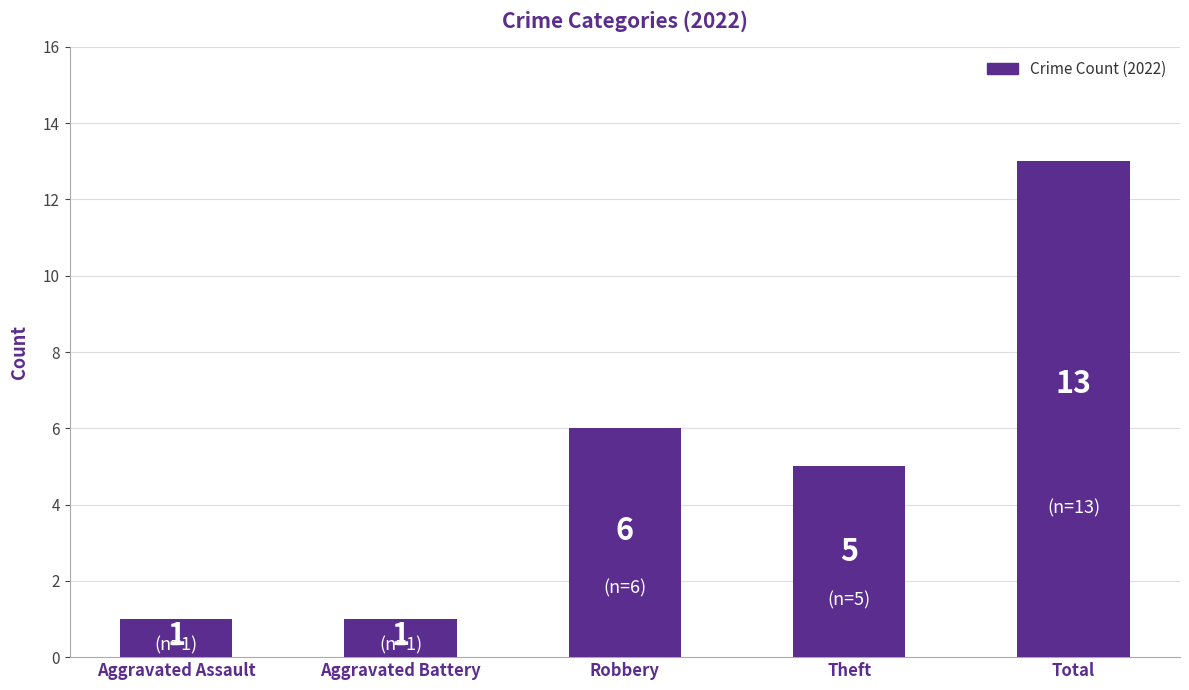

Which label corresponds to the largest value in the chart?

Total